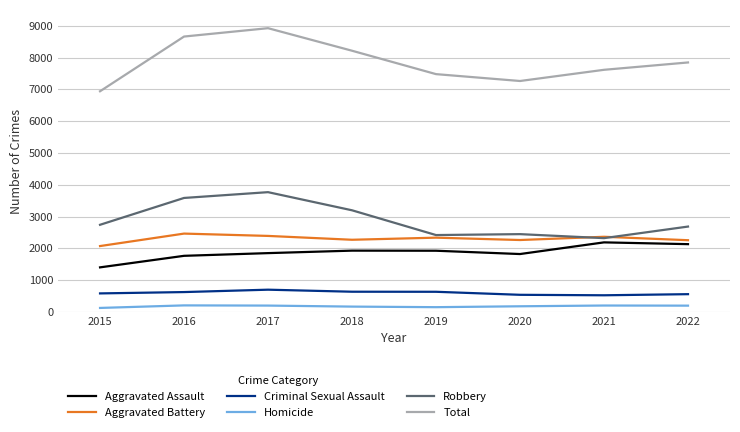

What is the difference between the maximum and minimum values in the Total series?

1984